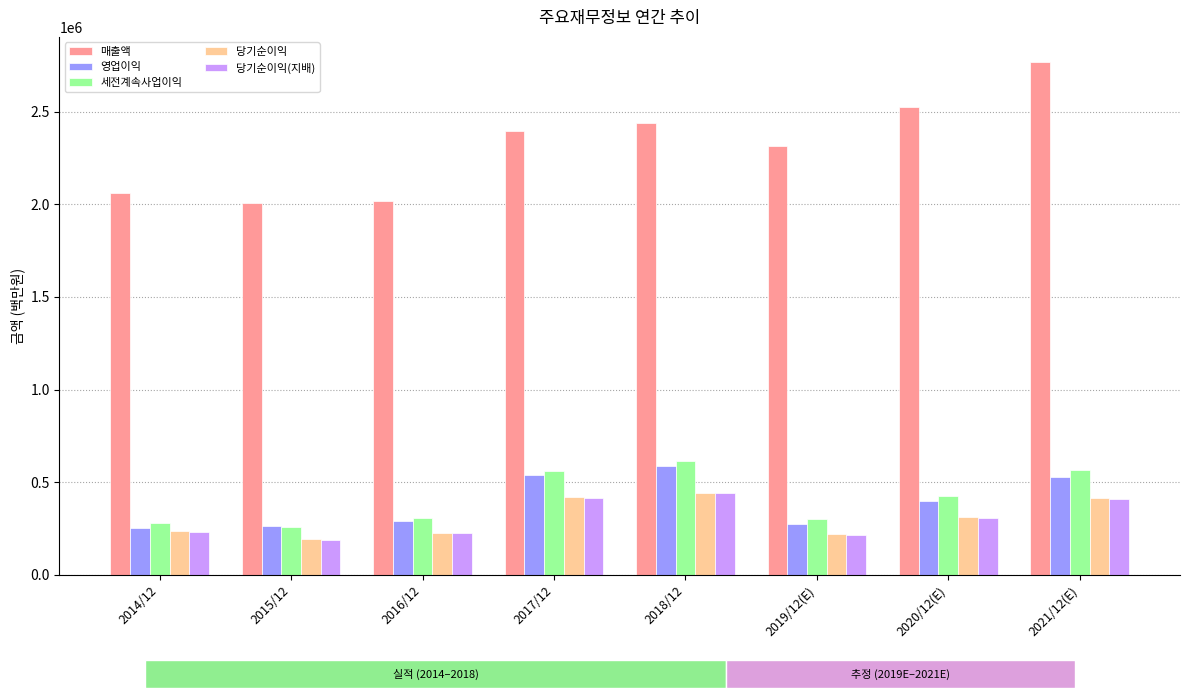

What is the difference between the highest and lowest values at 2016/12?

1794510